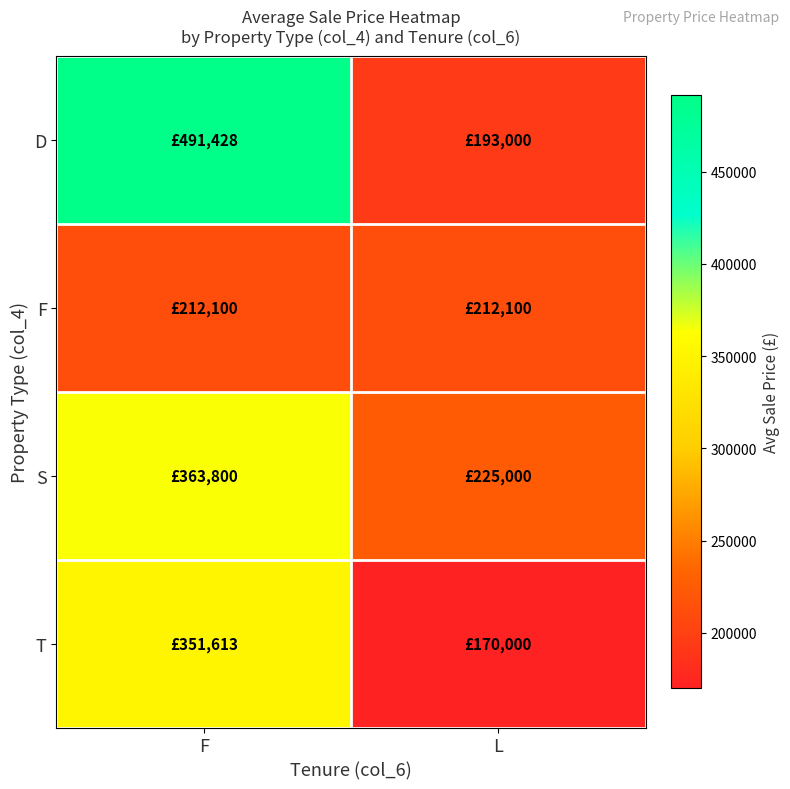

Which series has the largest range (max minus min)?

D